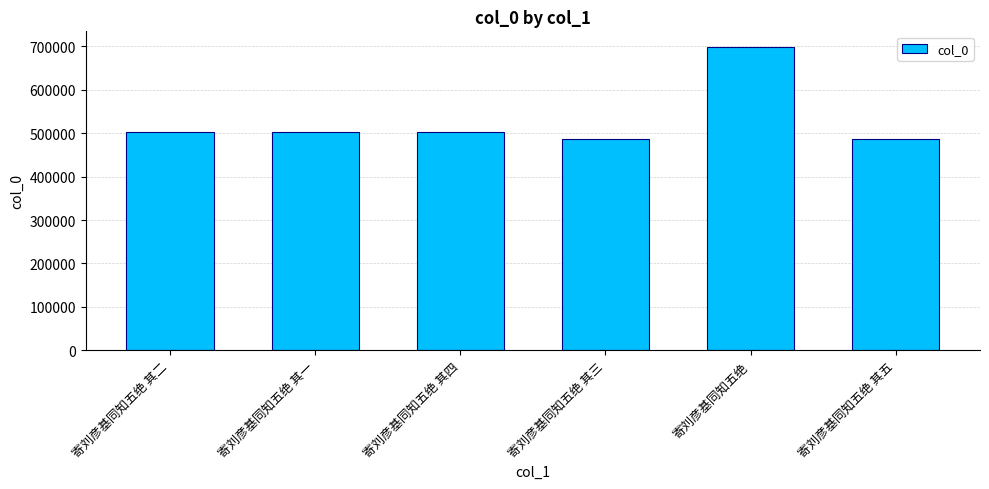

The chart shows a value of 699851 at 寄刘彦基同知五绝. True or false?

True